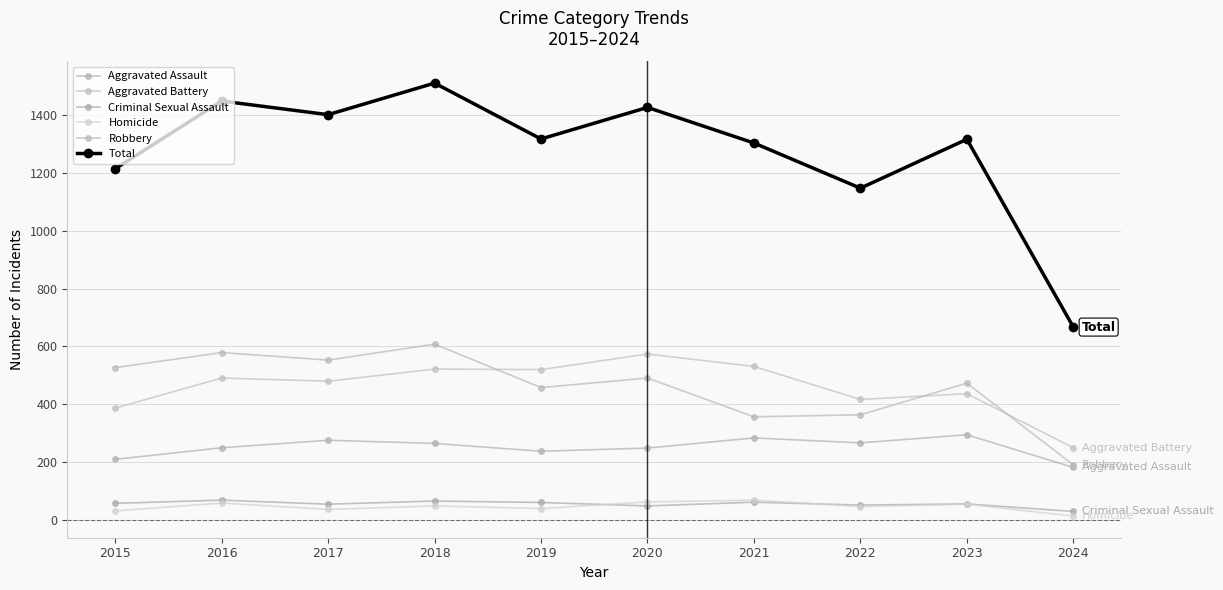

At which category does Homicide reach its first local peak?

2016